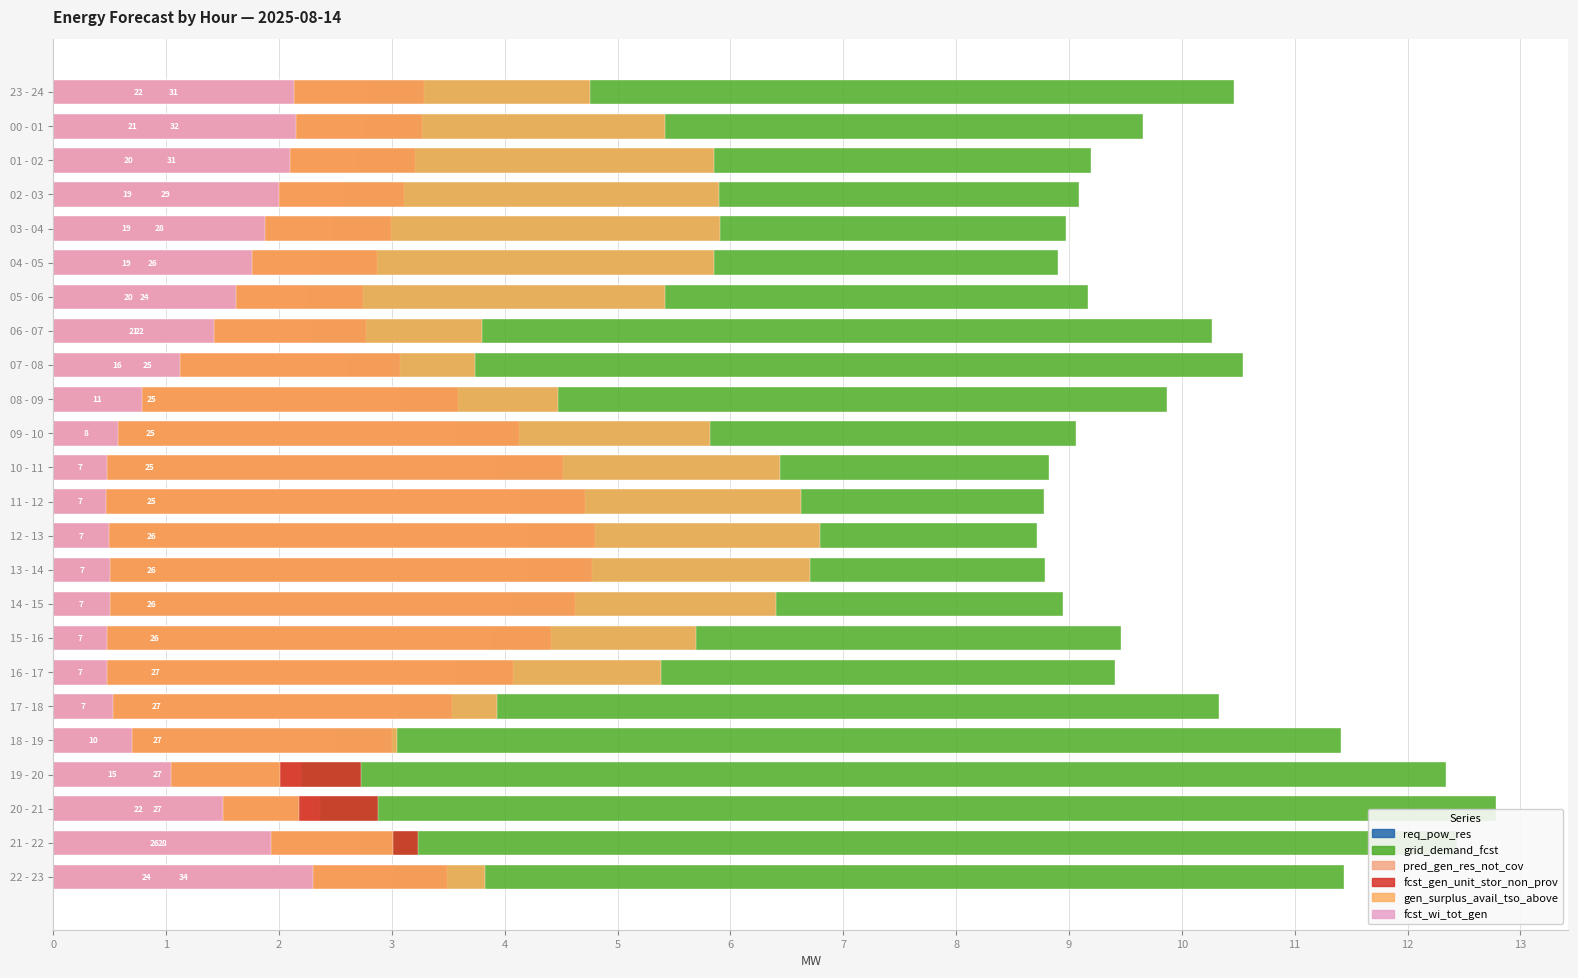

What is the difference between the second highest and minimum values in the req_pow_res series?

0.6